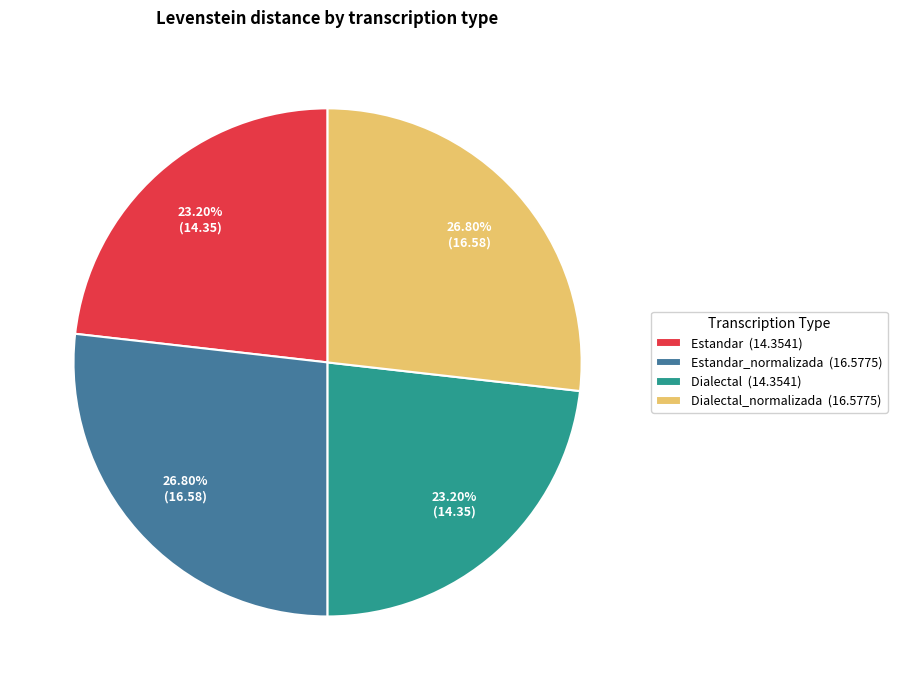

Which has a higher value, Estandar (14.3541) or Estandar_normalizada (16.5775)?

Estandar_normalizada (16.5775)